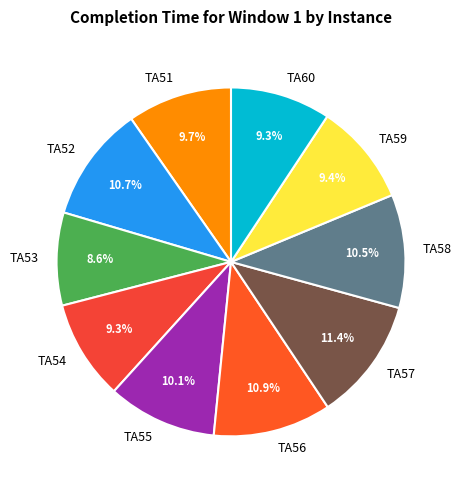

How many segments does this pie chart have?

10